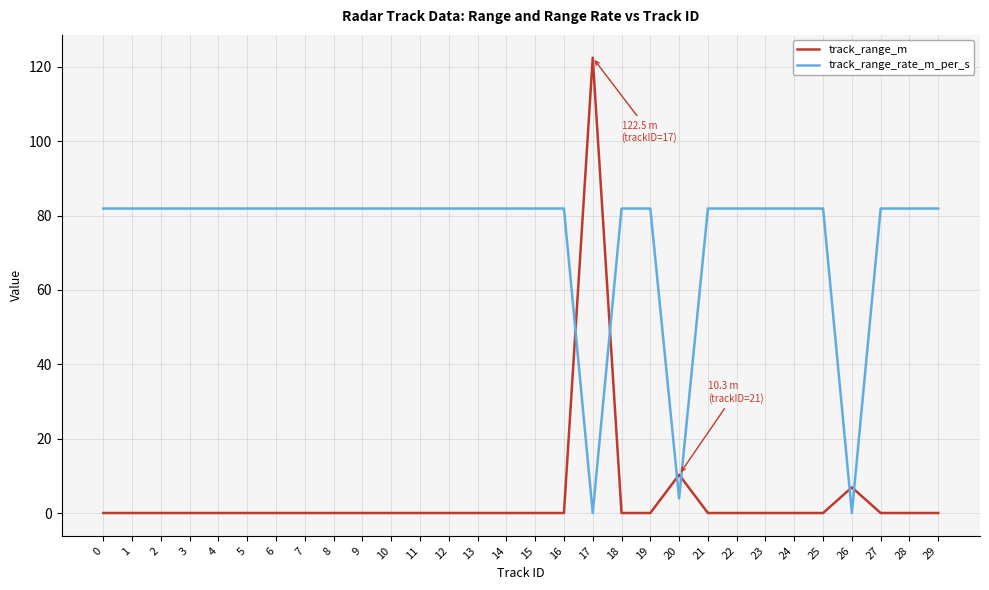

What are all the series names shown in the legend?

track_range_m, track_range_rate_m_per_s